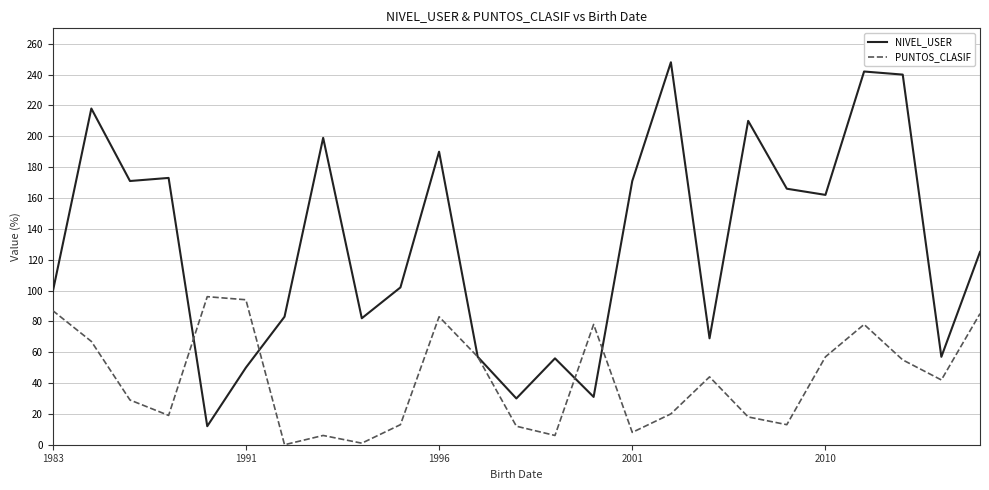

What is the difference between the maximum and minimum values in the PUNTOS_CLASIF series?

96